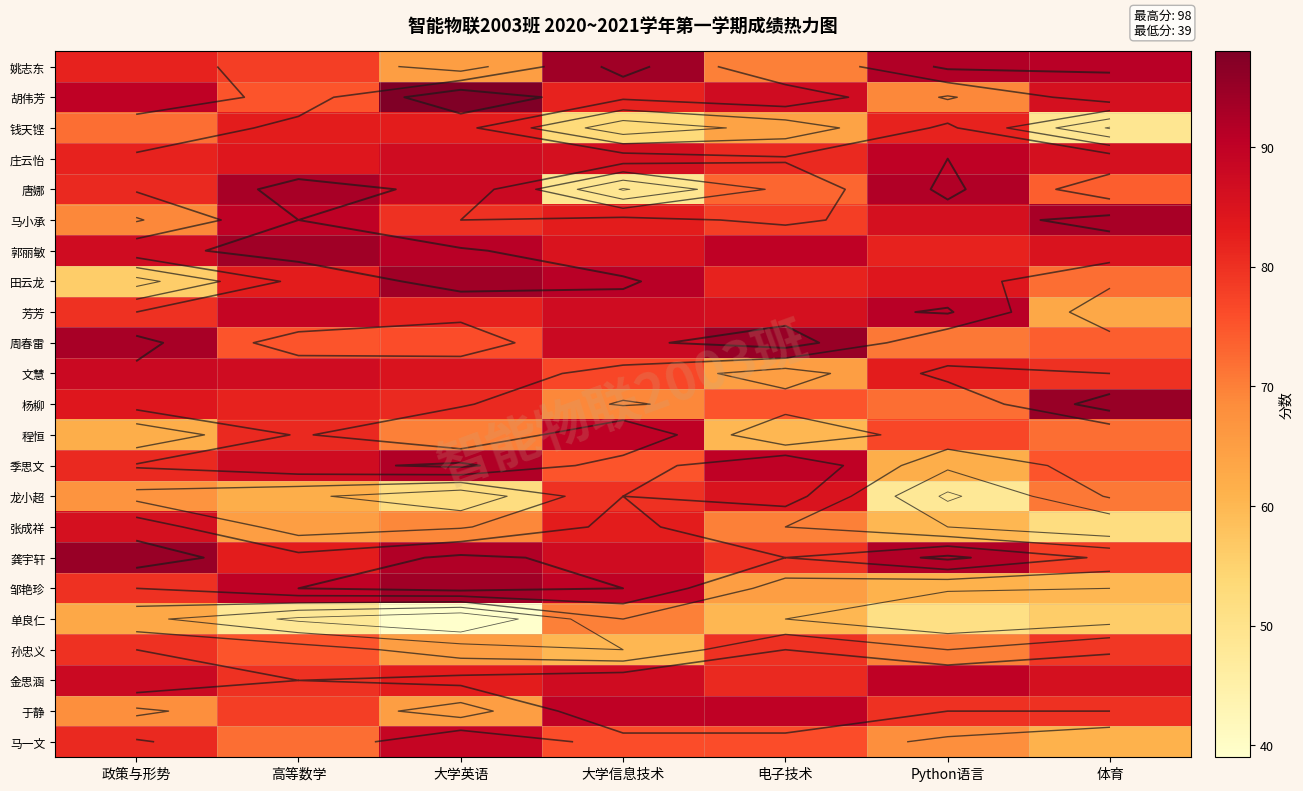

At which label is 杨柳 closest to 82?

高等数学